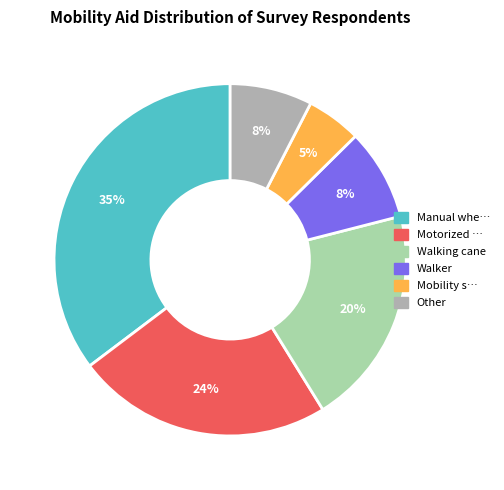

To the nearest percent, what is the average slice percentage?

17%